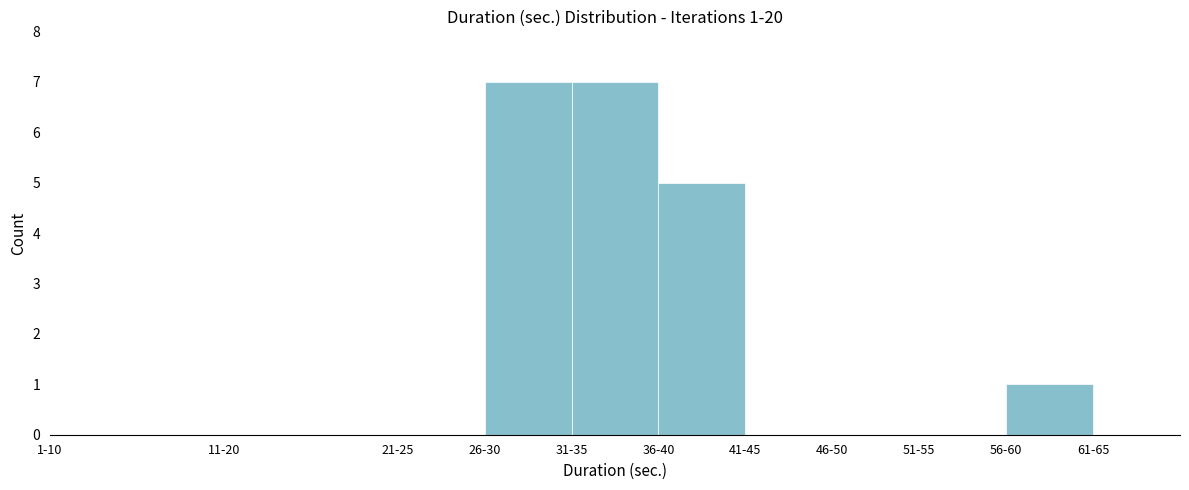

Reading left to right, extract all data points from this chart.

1-10=0	11-20=0	21-25=0	26-30=7	31-35=7	36-40=5	41-45=0	46-50=0	51-55=0	56-60=1	61-65=0